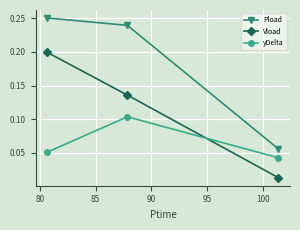

Which series has the largest range (max minus min)?

Pload